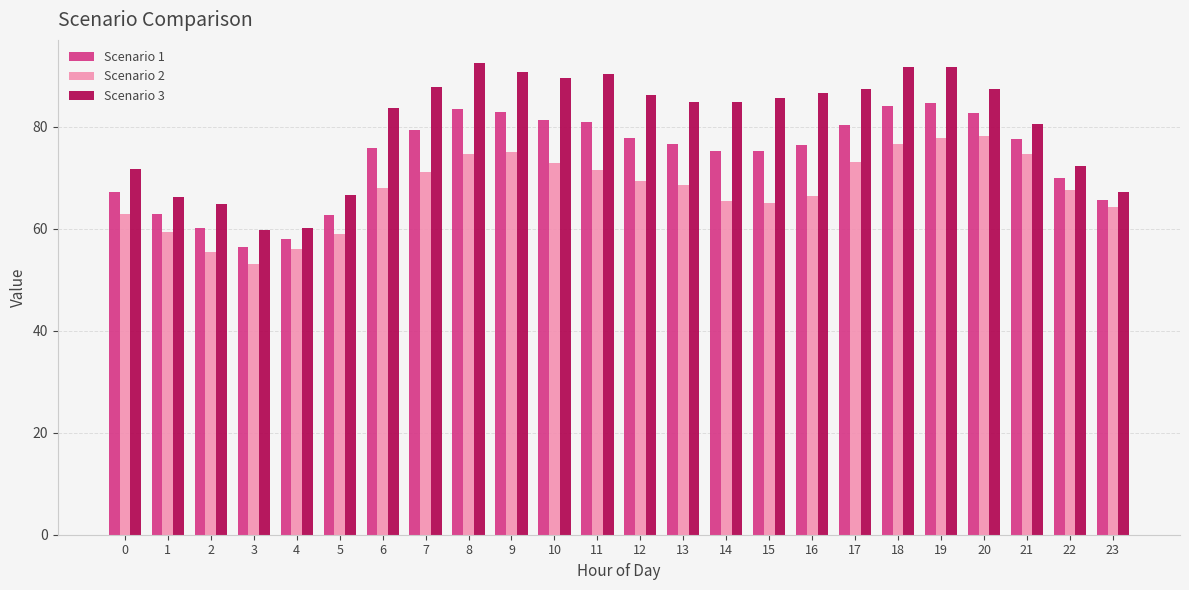

What is the difference between the highest and lowest values at 5?

7.6